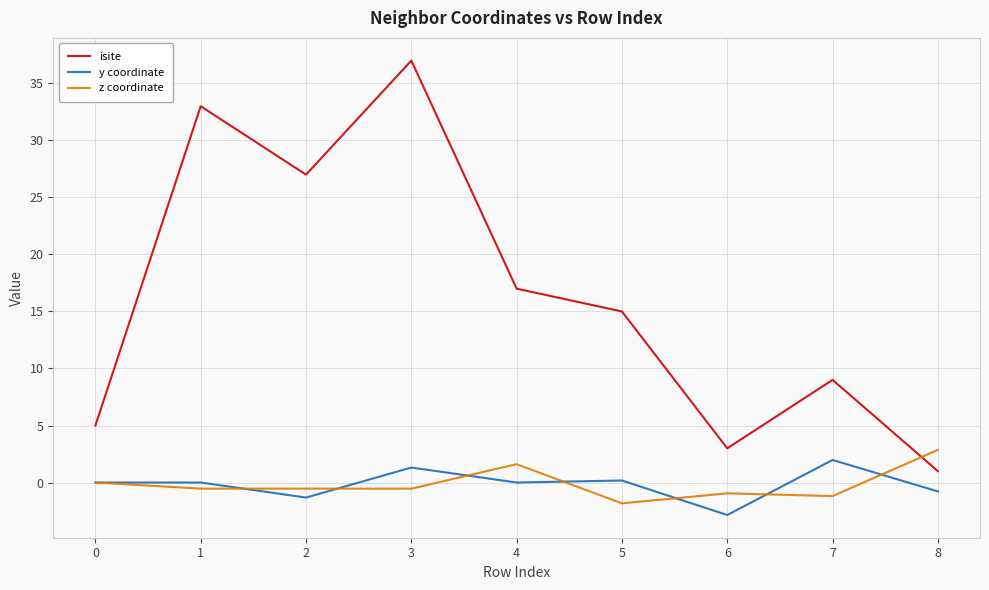

Is the value of z coordinate at 8 greater than the value of y coordinate at 1?

Yes